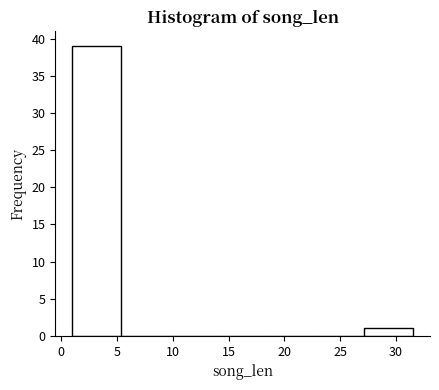

Reading left to right, list every bar in this chart as the range it spans on the x-axis followed by its height. Neither the bar edges nor the heights are printed on the chart, so give them approximately, as read against the axes.

1.0 to 5.5: 39
5.5 to 9.5: 0
9.5 to 14.0: 0
14.0 to 18.5: 0
18.5 to 23.0: 0
23.0 to 27.0: 0
27.0 to 31.5: 1